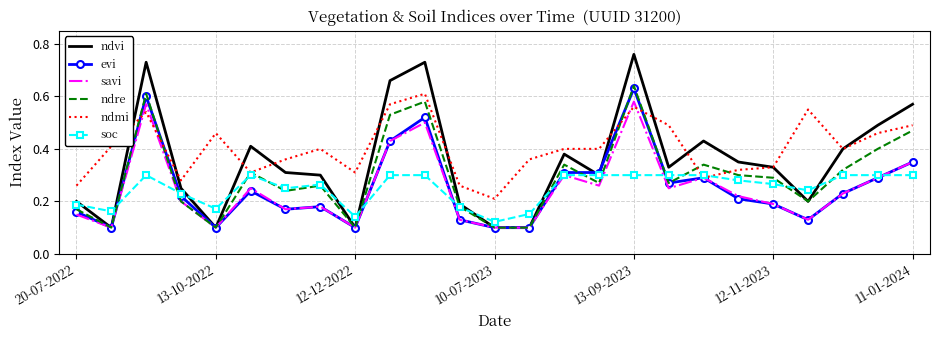

Which series has the largest total across all categories?

ndmi